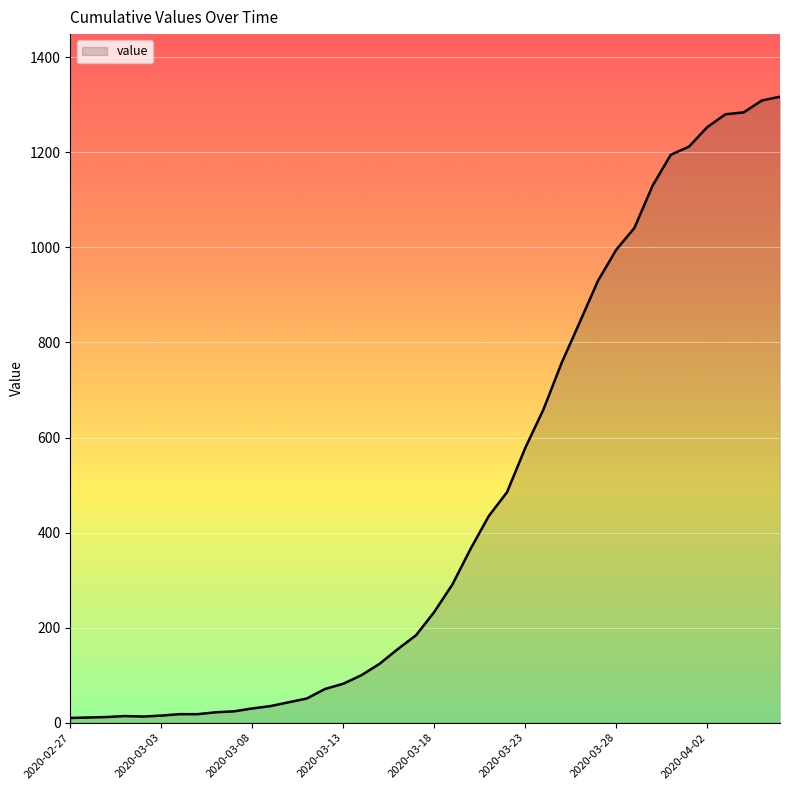

What is the difference between the maximum and minimum values?

1307